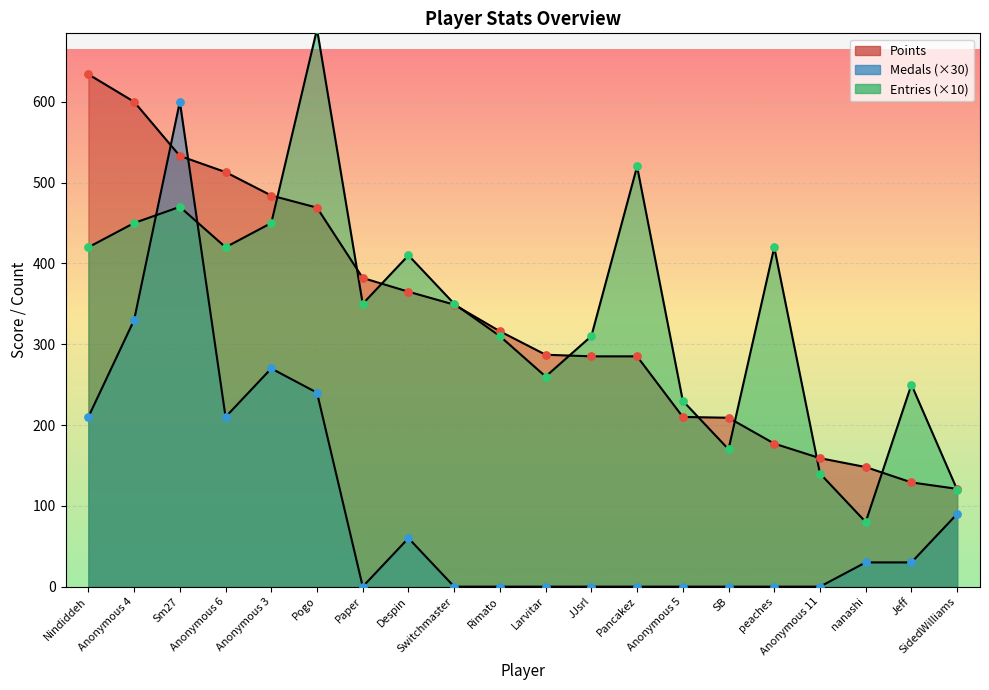

Which series has the largest total across all categories?

Entries